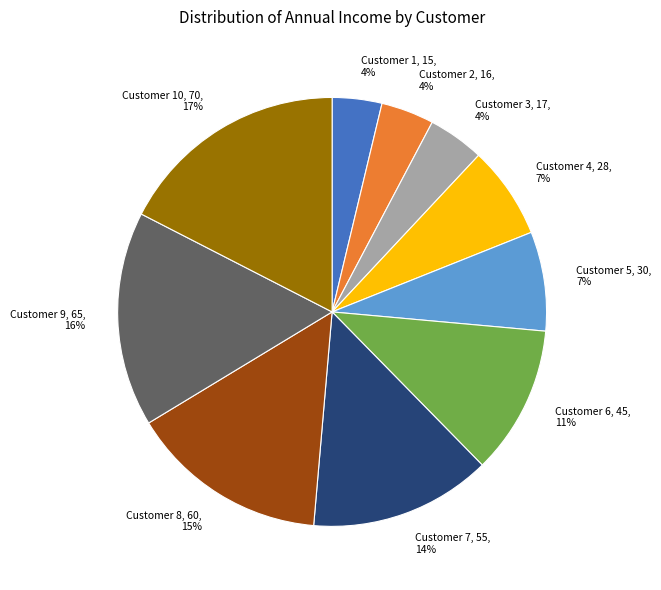

Does Customer 6 represent more than half of the total?

No